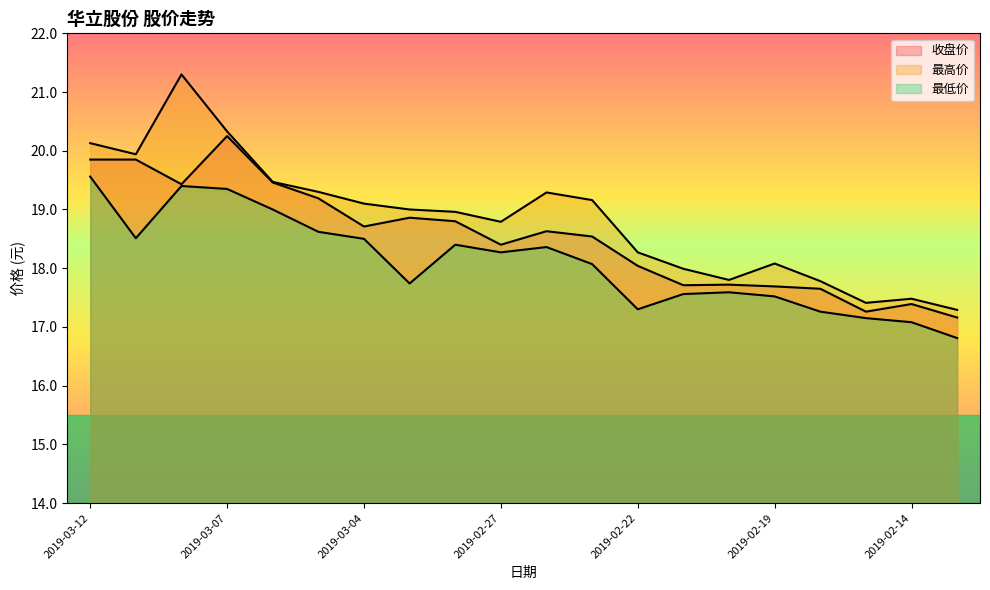

Which series has the largest total across all categories?

最高价